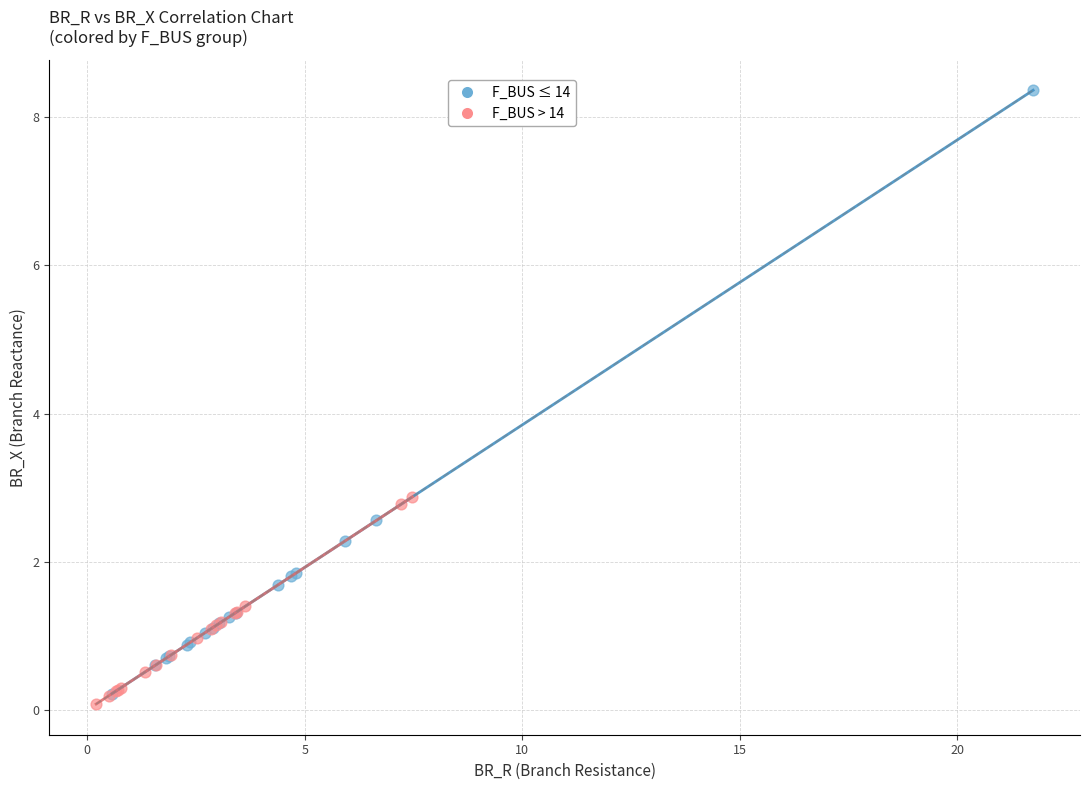

Which series reaches the maximum Y coordinate?

F_BUS ≤ 14